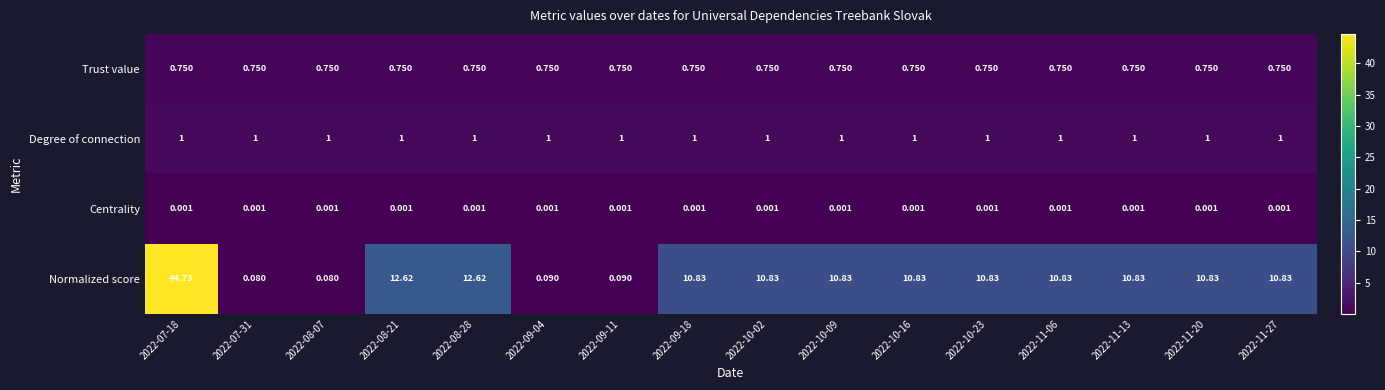

Which series has the largest range (max minus min)?

Normalized score